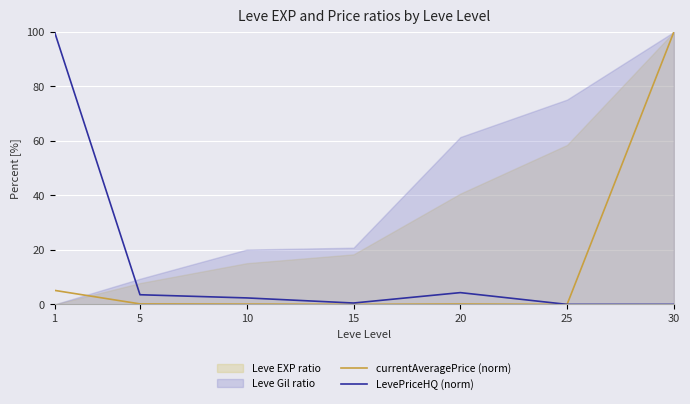

Reading left to right, transcribe all the data shown in this chart.

currentAveragePrice (norm): 5.1	0.2	0.1	0.0	0.1	0.0	100.0
LevePriceHQ (norm): 100.0	3.5	2.4	0.5	4.3	0.0	0.0